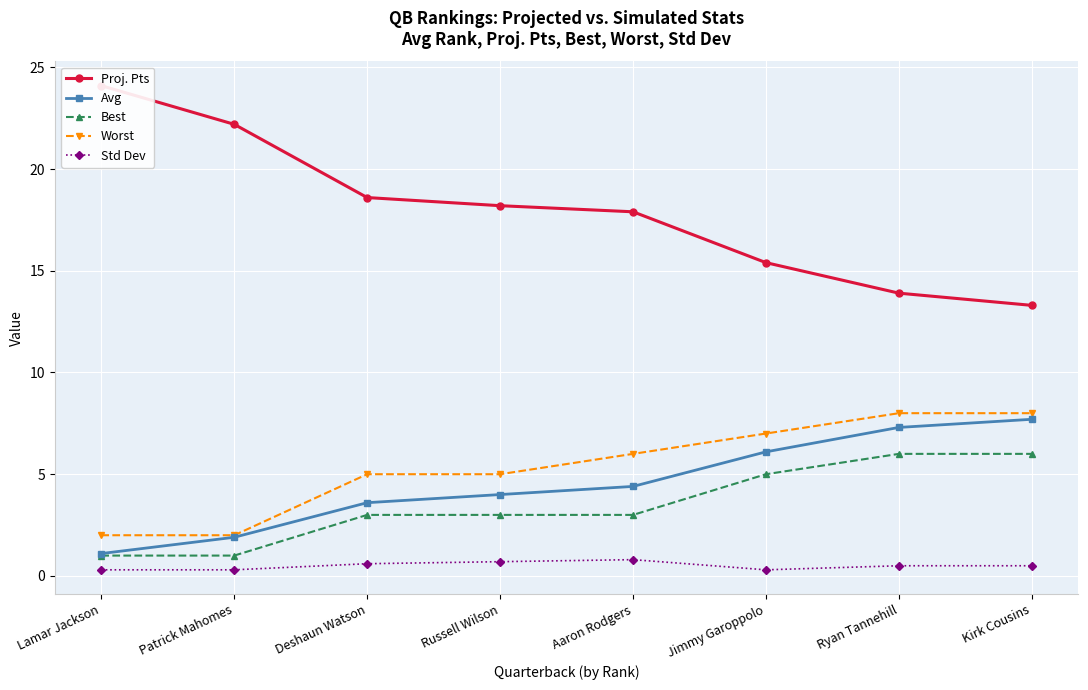

Between Aaron Rodgers and Kirk Cousins, which is larger?

Aaron Rodgers